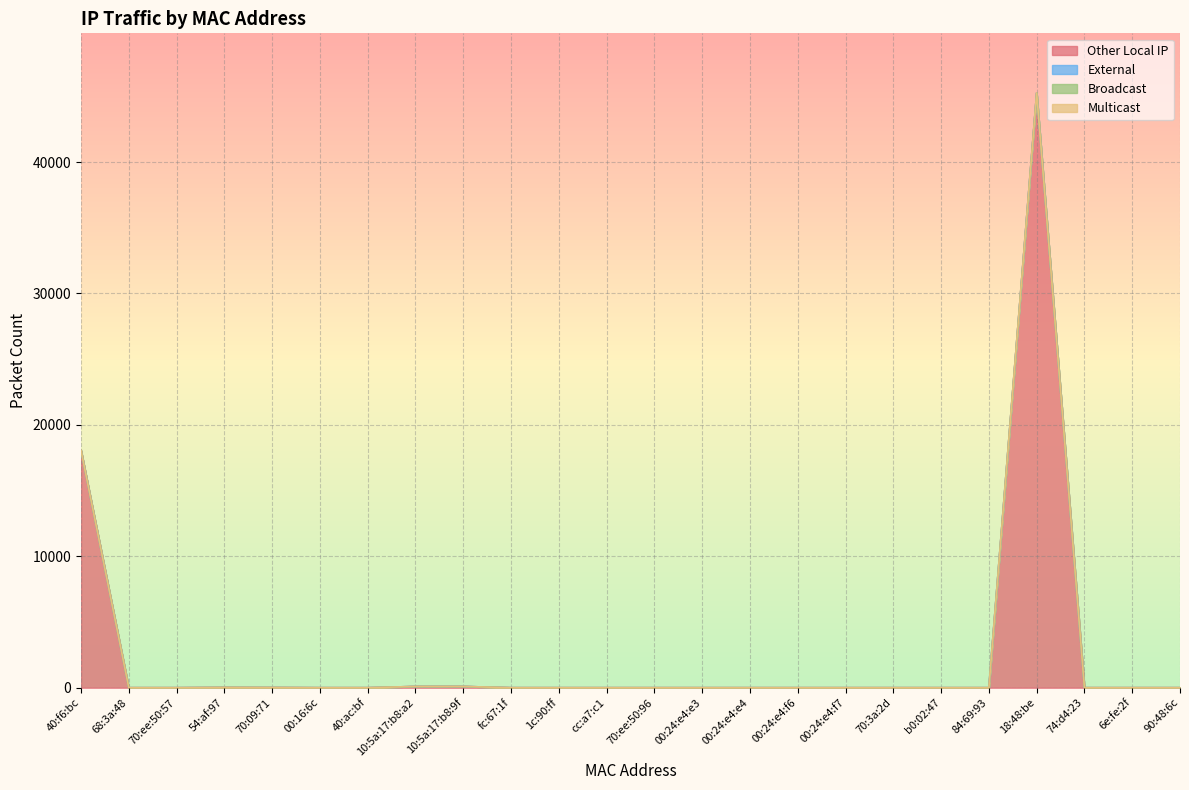

How many lines are shown in the chart?

4